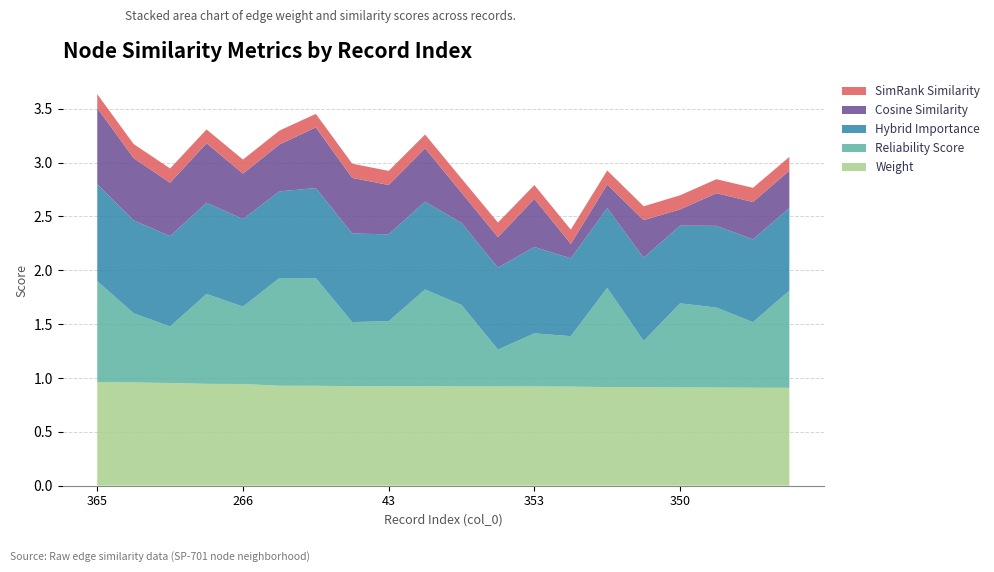

Reading right to left, extract all data points from this chart.

weight: 0.9	0.9	0.9	0.9	0.9	0.9	0.9	0.9	0.9	0.9	0.9	0.9	0.9	0.9	0.9	0.9	0.9	1.0	1.0	1.0
reliability_score: 0.9	0.6	0.7	0.8	0.4	0.9	0.5	0.5	0.3	0.8	0.9	0.6	0.6	1.0	1.0	0.7	0.8	0.5	0.6	0.9
hybrid_importance: 0.8	0.8	0.8	0.7	0.8	0.7	0.7	0.8	0.8	0.8	0.8	0.8	0.8	0.8	0.8	0.8	0.8	0.8	0.9	0.9
cosine_similarity_to_test_node: 0.3	0.3	0.3	0.2	0.3	0.2	0.1	0.4	0.3	0.3	0.5	0.5	0.5	0.6	0.4	0.4	0.6	0.5	0.6	0.7
simrank_similarity_to_test_node: 0.1	0.1	0.1	0.1	0.1	0.1	0.1	0.1	0.1	0.1	0.1	0.1	0.1	0.1	0.1	0.1	0.1	0.1	0.1	0.1